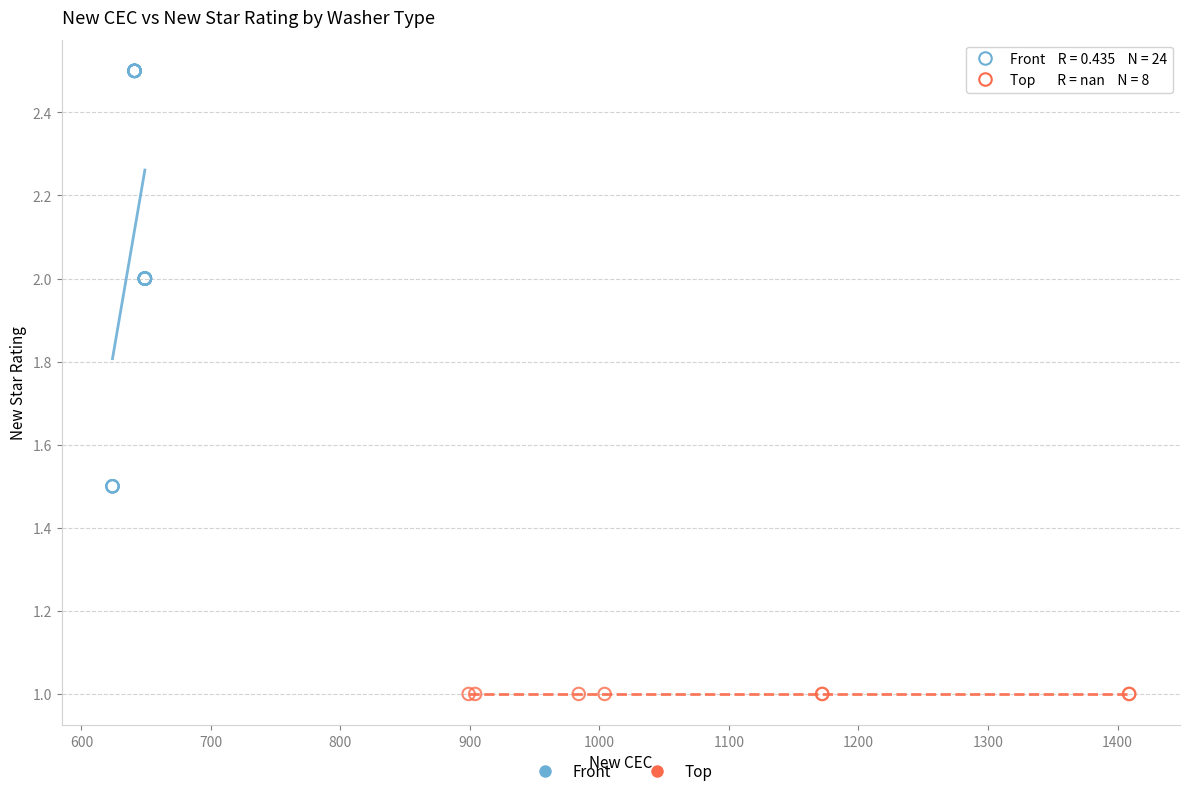

Which series contains the highest Y value?

Front